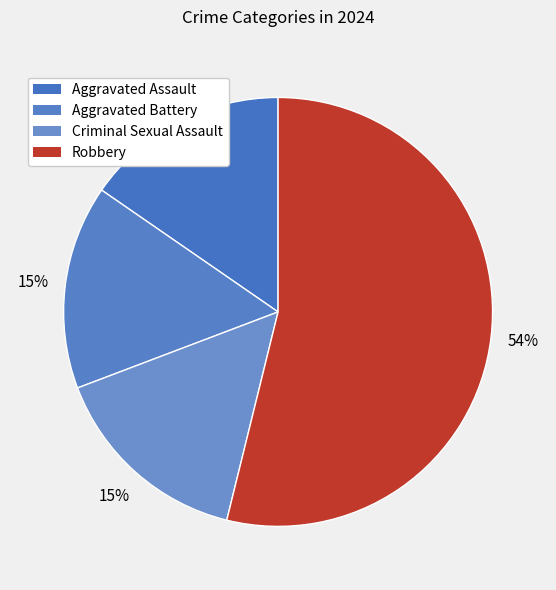

How many segments does this pie chart have?

4